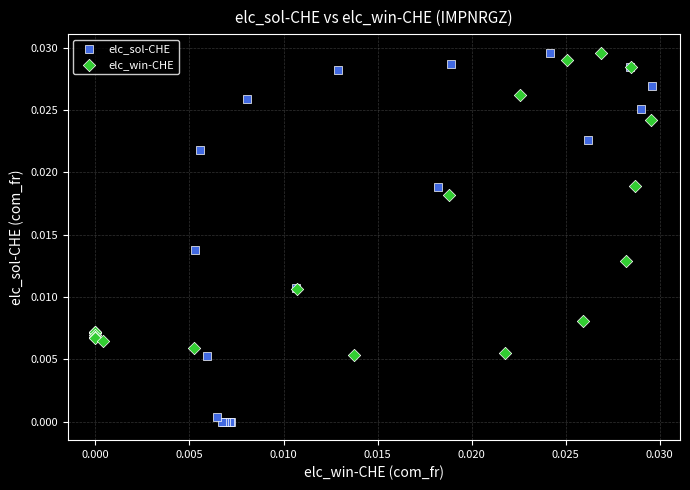

What are all the series names shown in the legend?

elc_sol-CHE, elc_win-CHE